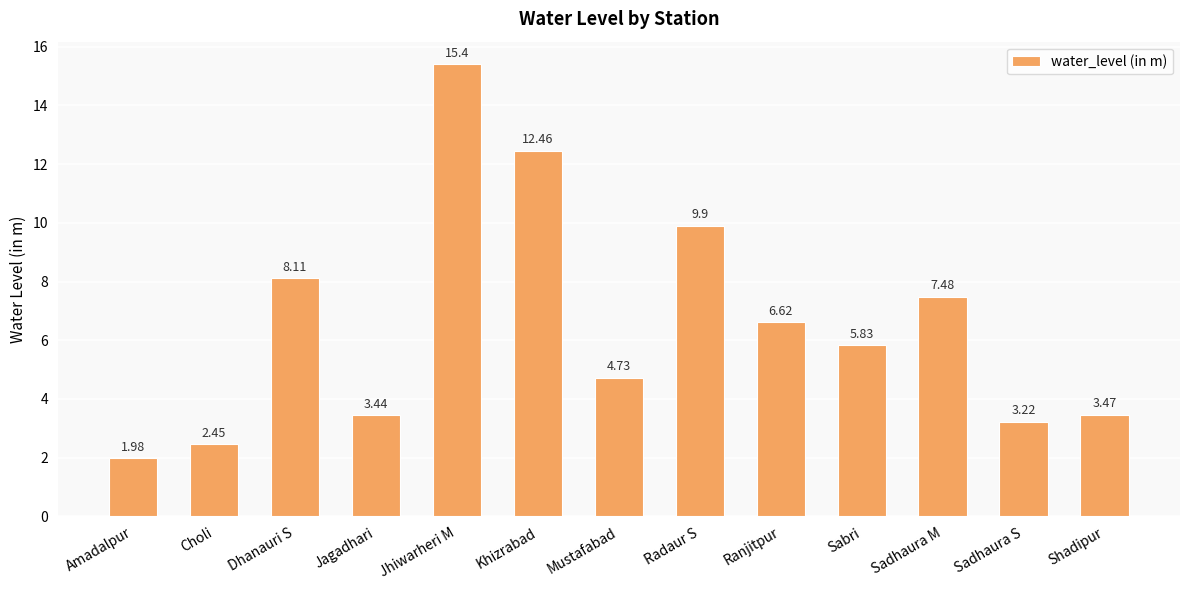

Rank the categories by value from lowest to highest.

Amadalpur, Choli, Sadhaura S, Jagadhari, Shadipur, Mustafabad, Sabri, Ranjitpur, Sadhaura M, Dhanauri S, Radaur S, Khizrabad, Jhiwarheri M